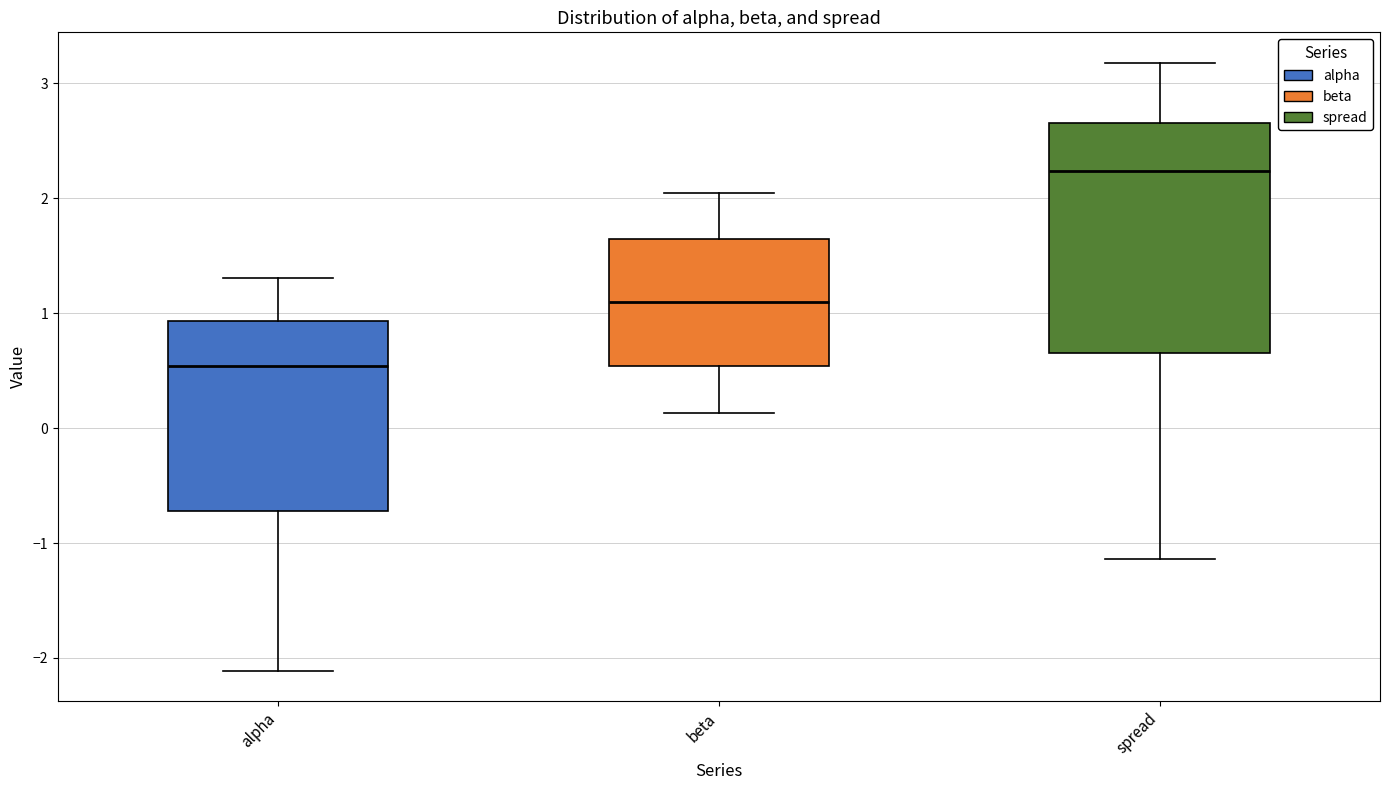

Which box's median line is the lowest?

alpha